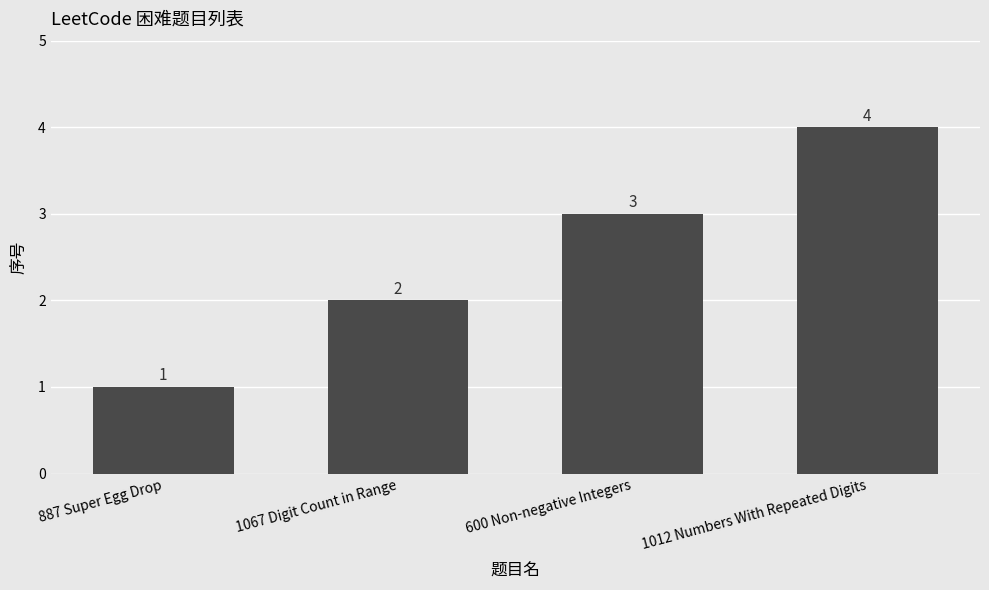

Which category has the lowest value across all series?

887 Super Egg Drop